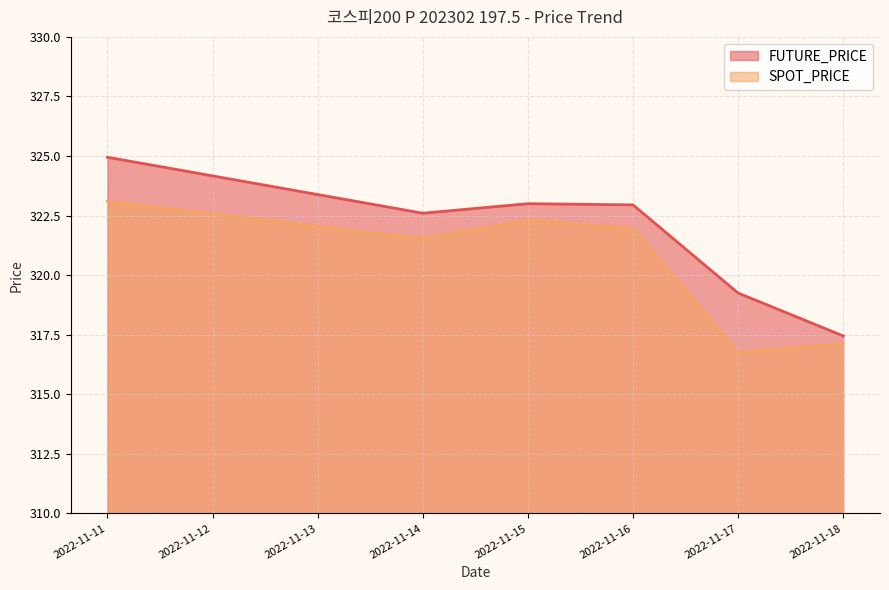

Rank the series by their maximum value, from lowest to highest.

SPOT_PRICE, FUTURE_PRICE